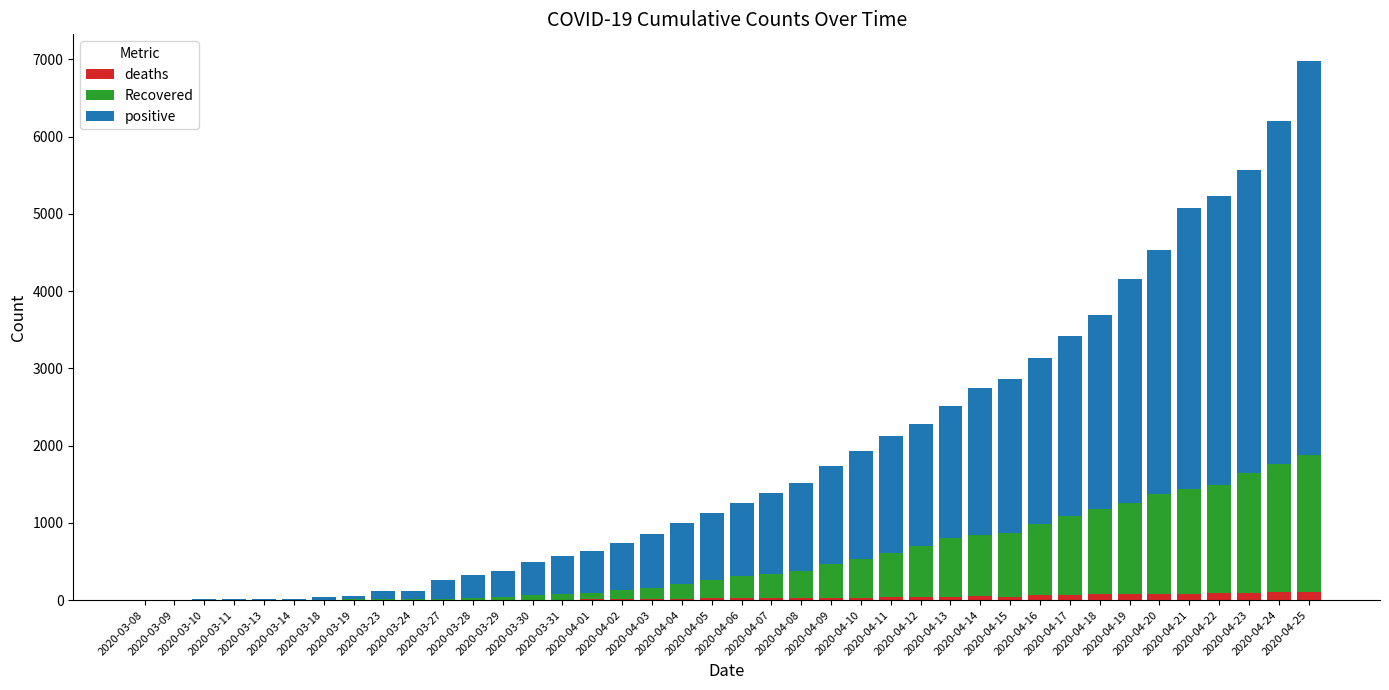

Does the chart contain stacked bars?

Yes